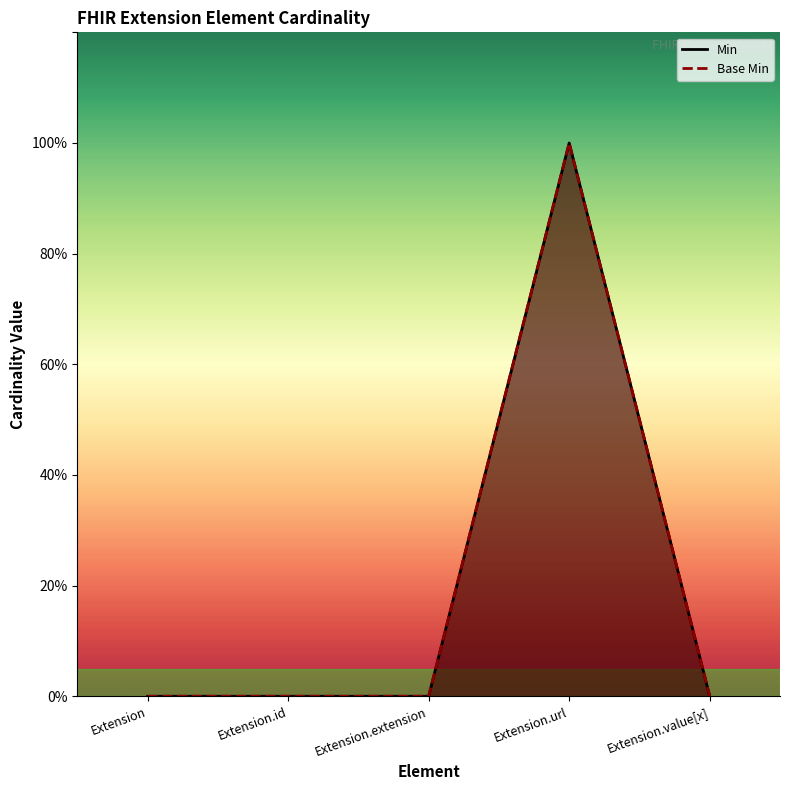

How many positive values does the Min series have?

1